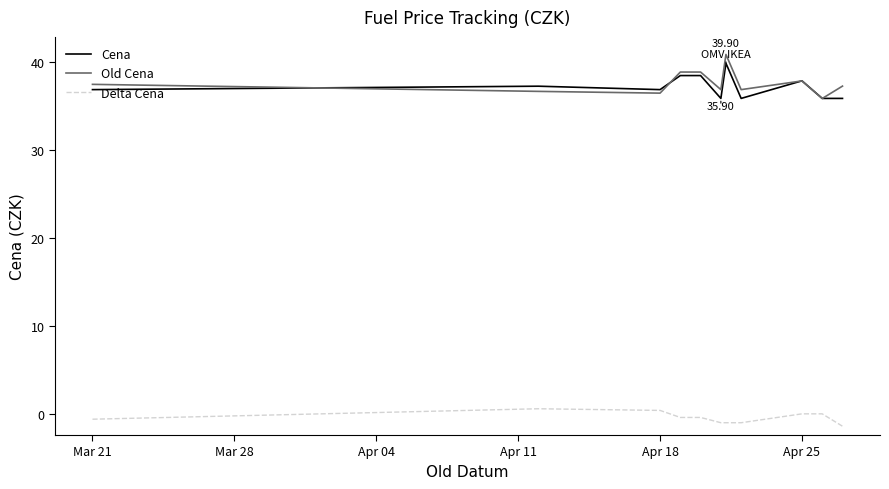

True or false: Cena and Delta Cena intersect in this chart.

False